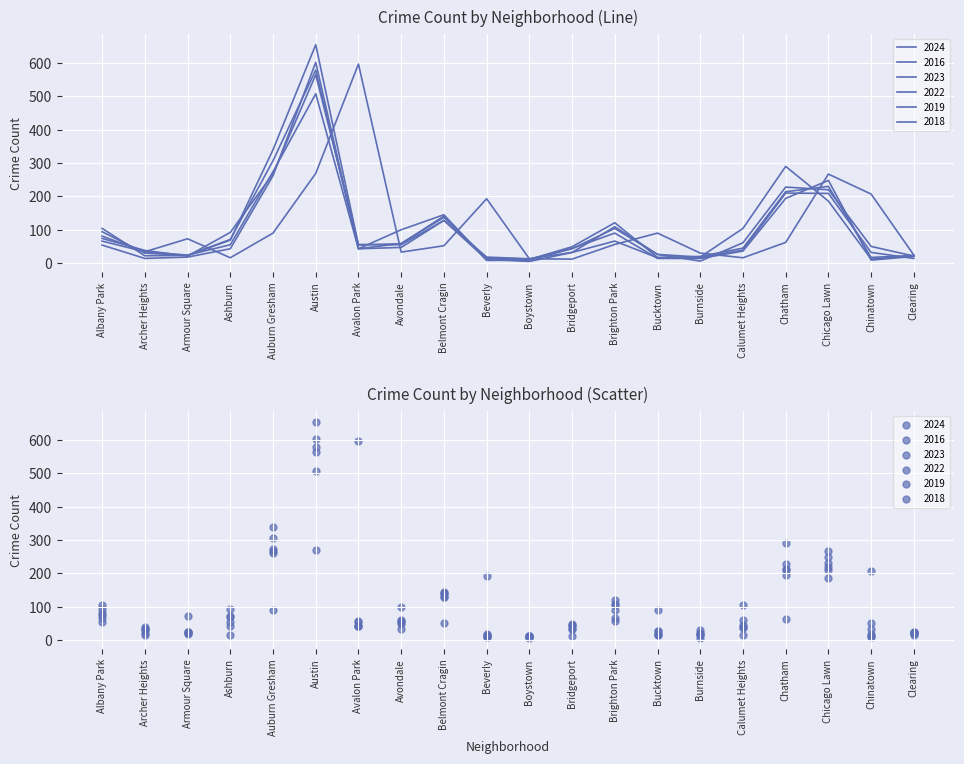

At which category is the sum across all series the highest?

Austin